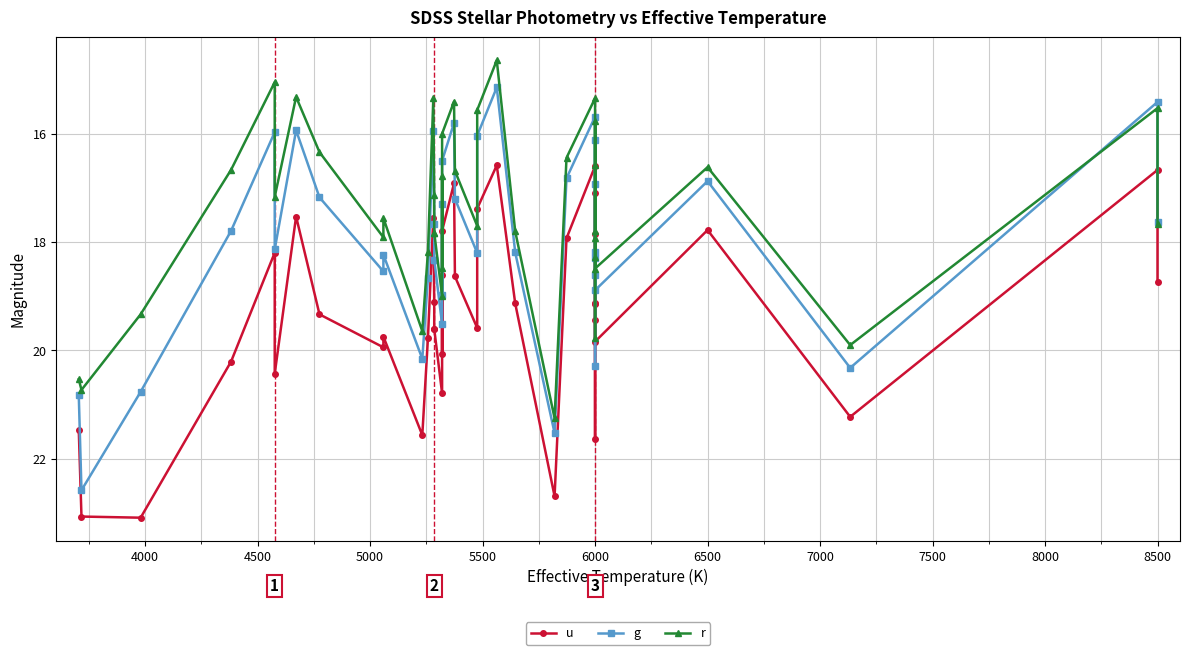

What is the value of the u point at the 17th from the left?

20.8